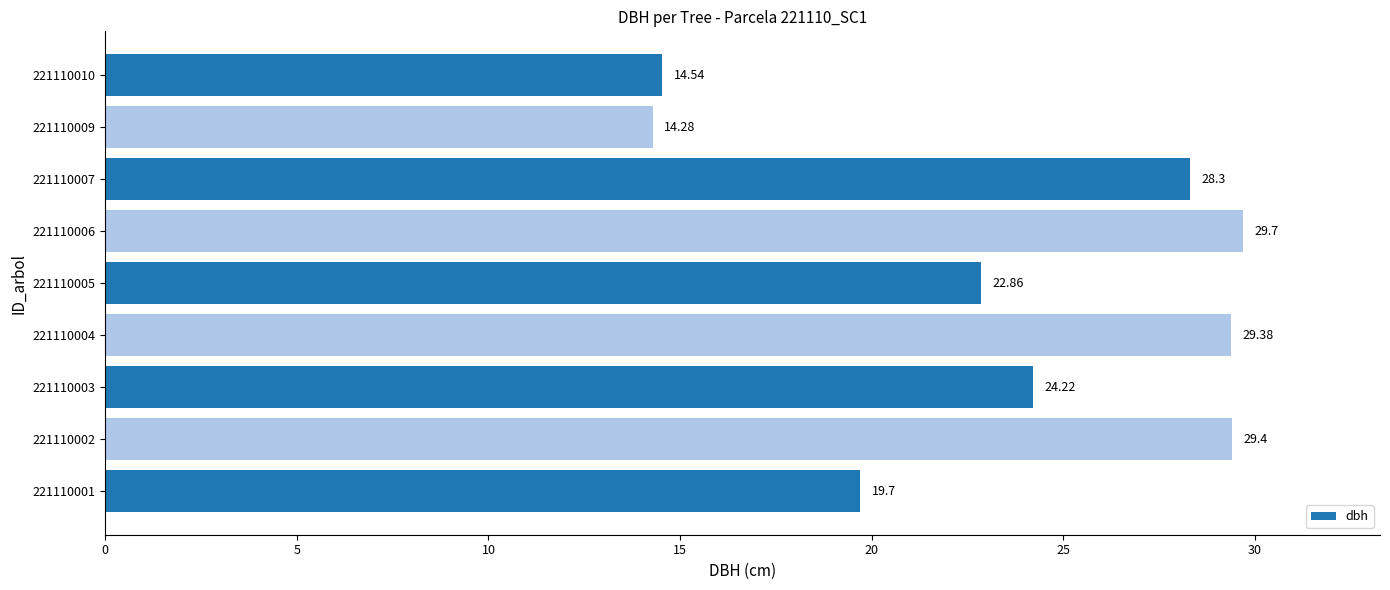

Rank the categories by value from lowest to highest.

221110009, 221110010, 221110001, 221110005, 221110003, 221110007, 221110004, 221110002, 221110006